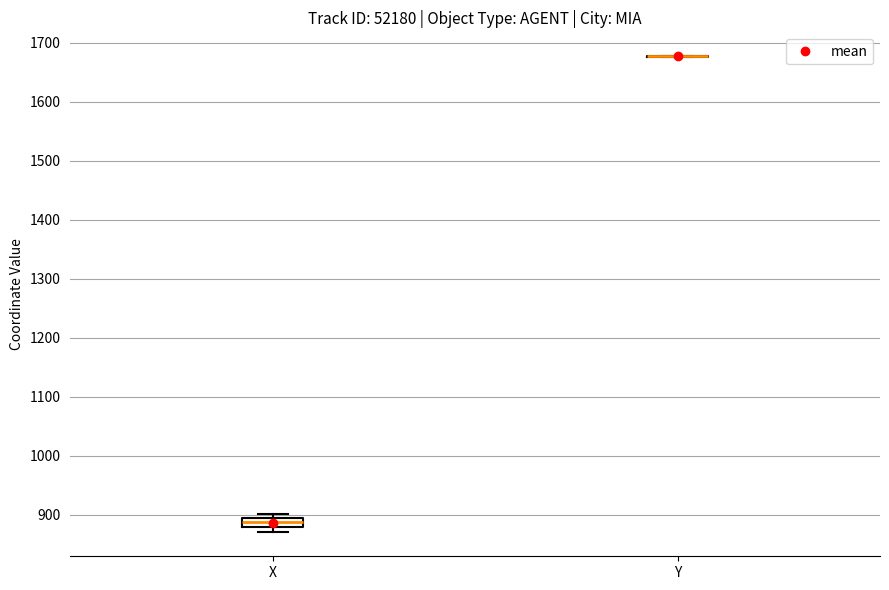

Reading left to right, read every box against the y-axis: the position of its median line, the range the box covers, and the ends of its whiskers. The values are not printed on the chart, so give them approximately, as read against the axis.

X: median 890, box 880 to 900, whiskers 870 to 900 (just above the box's upper edge)
Y: box collapsed to a line at 1680, whiskers 1680 to 1680